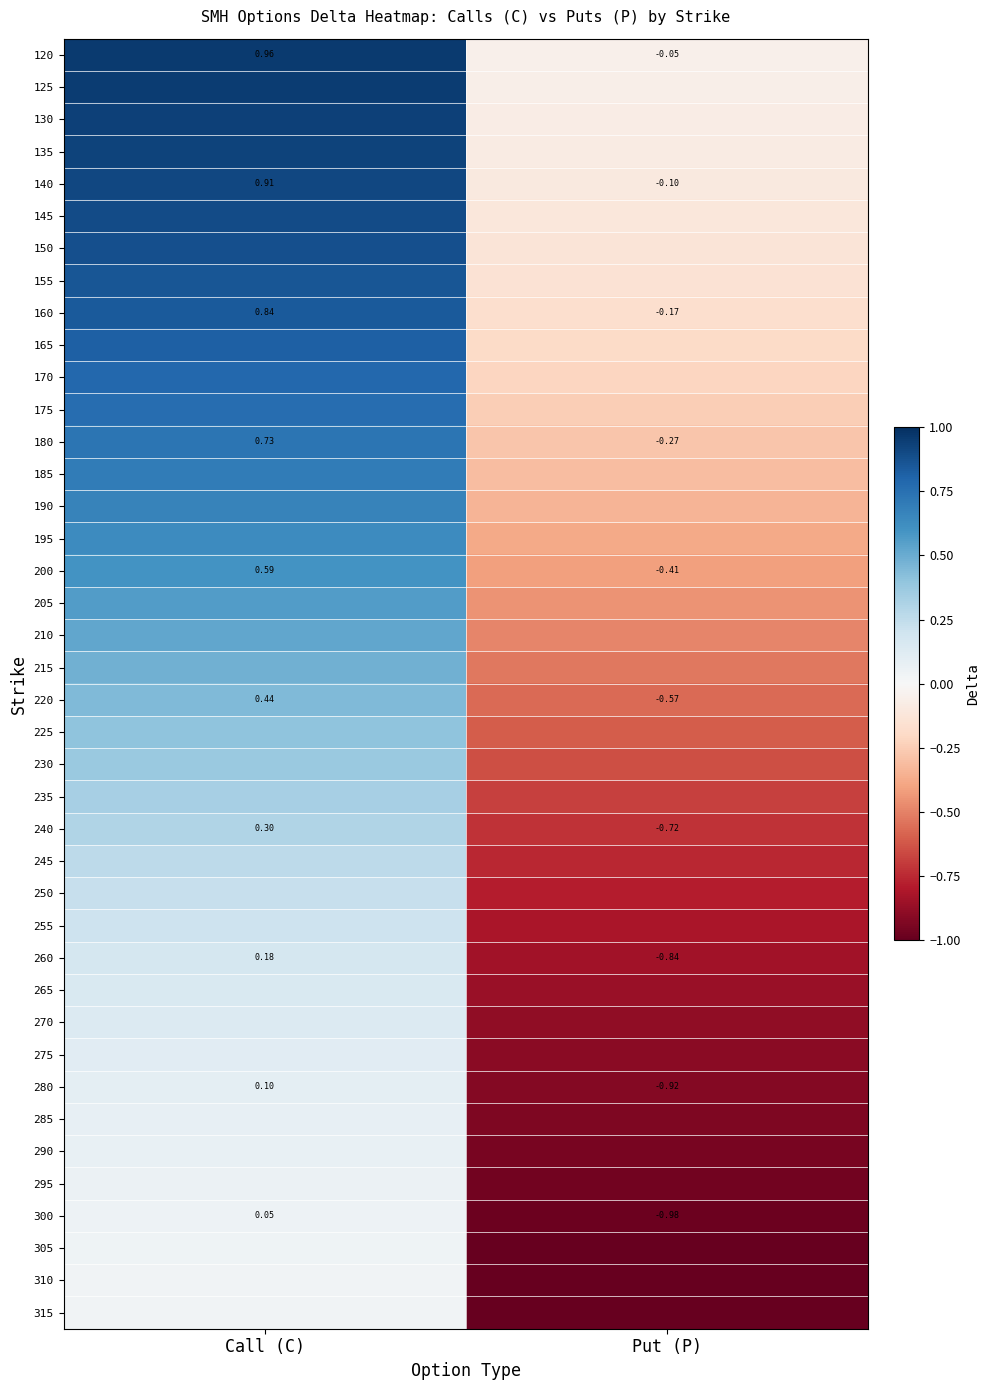

How many data points in 200 are above 0?

1